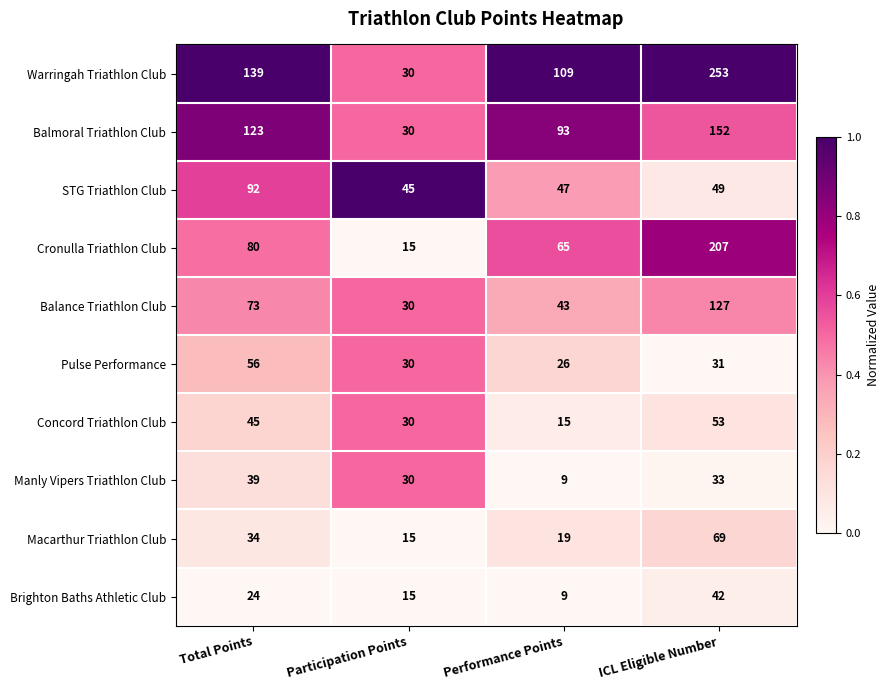

What is the difference between the maximum and minimum values in the Brighton Baths Athletic Club series?

33